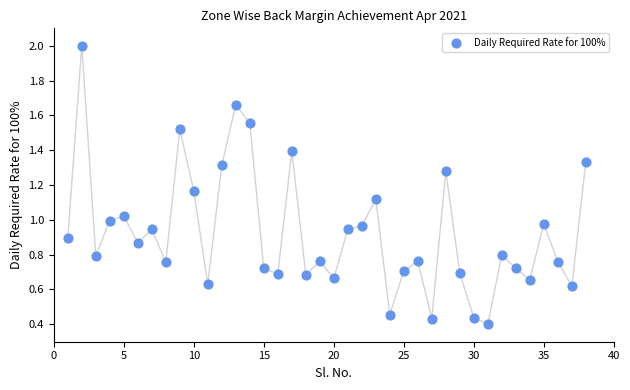

What is the range of X values (max minus min)?

37.0